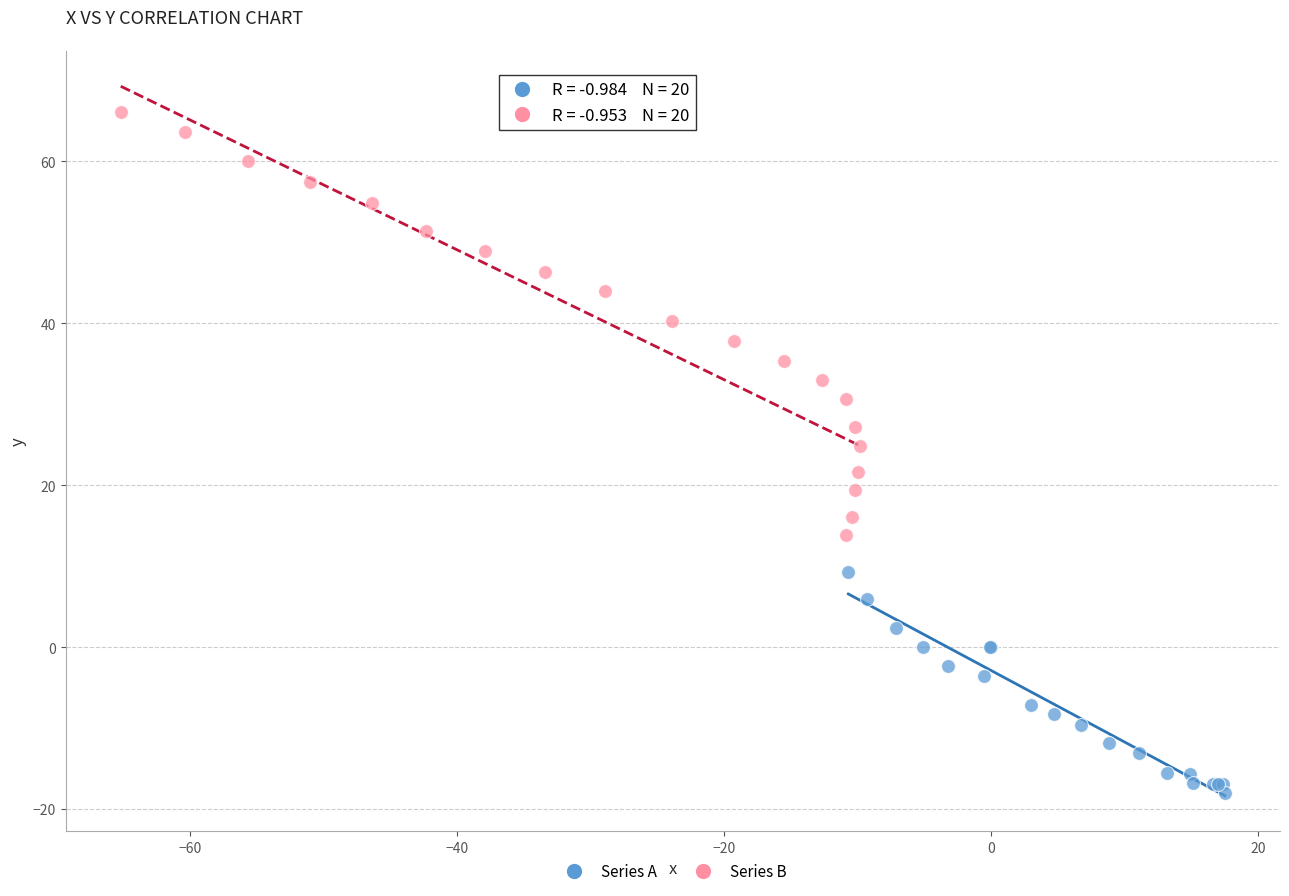

Which series has the widest spread of Y values?

Series B